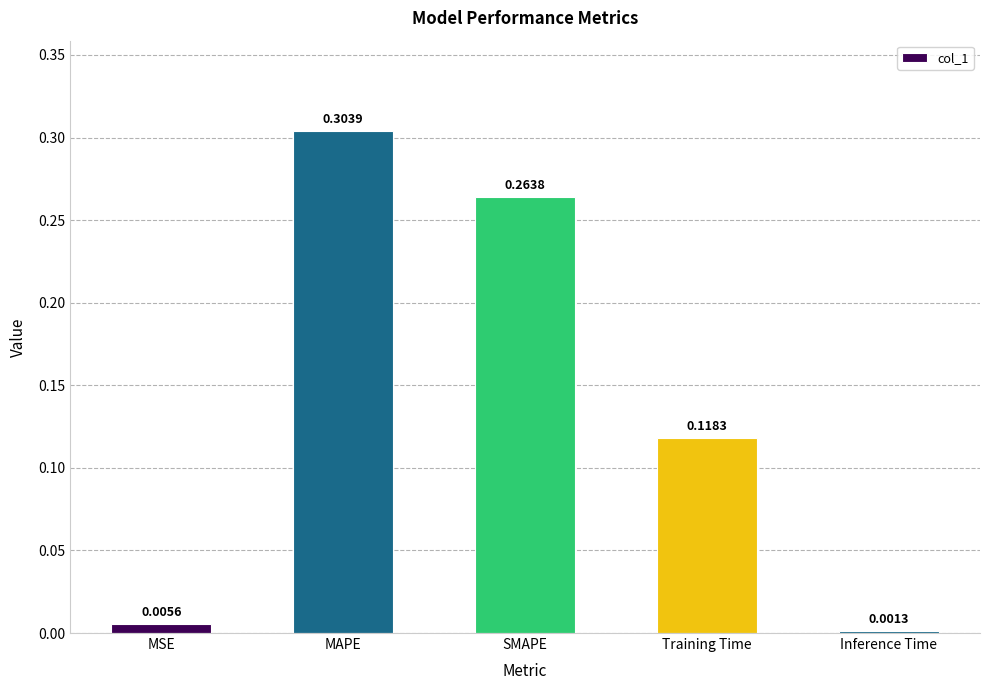

How many series are shown in this chart?

1